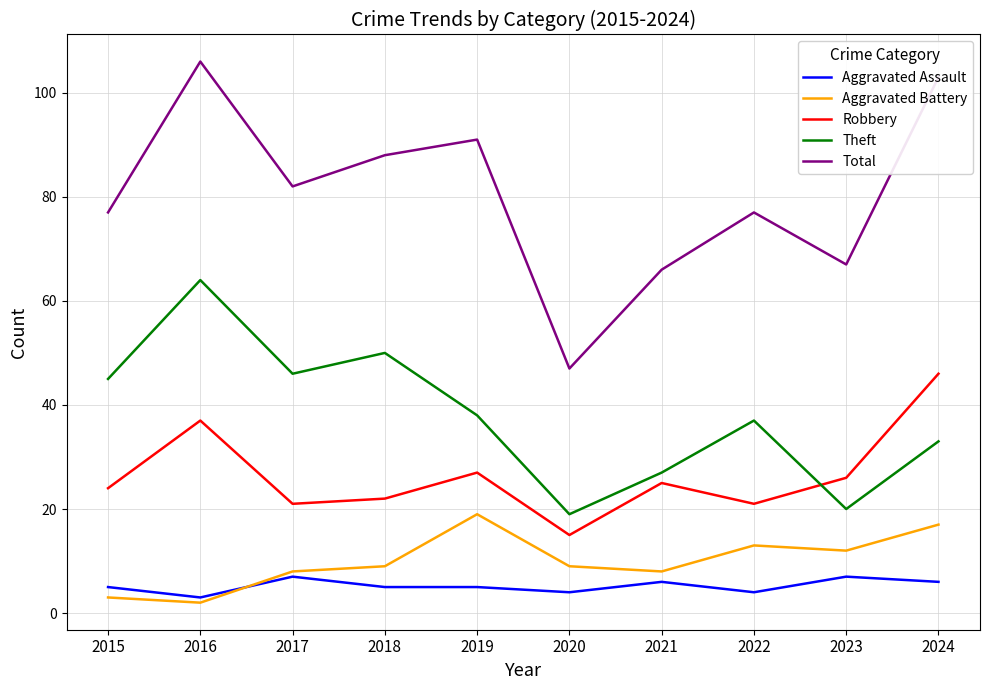

How many lines are shown in the chart?

5